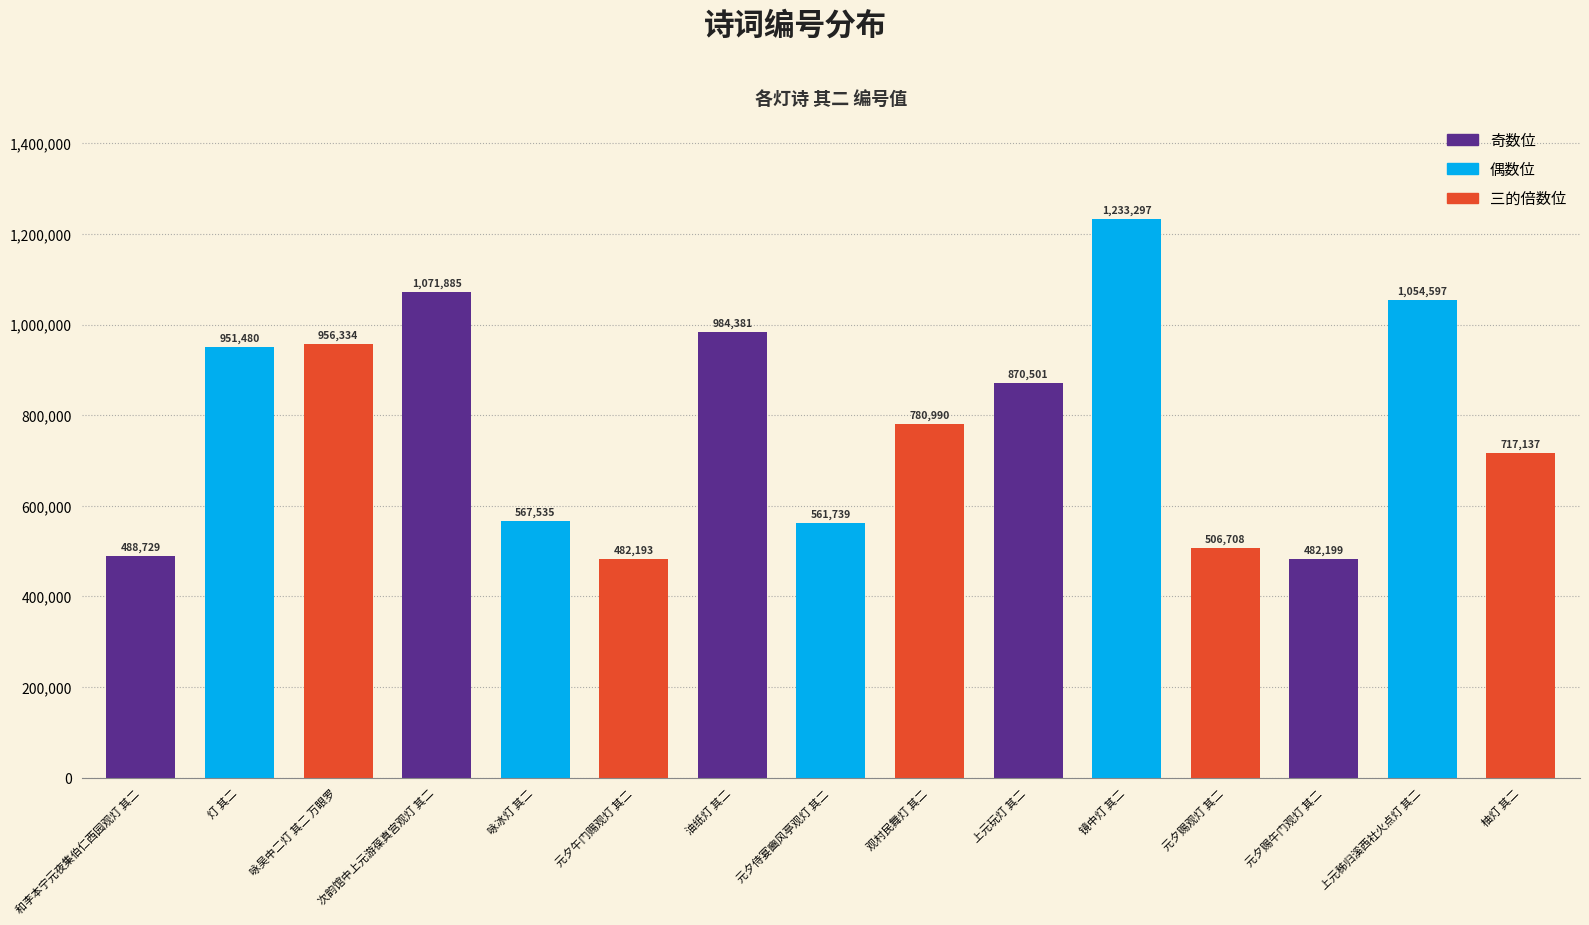

Which label corresponds to the largest value in the chart?

镜中灯 其二